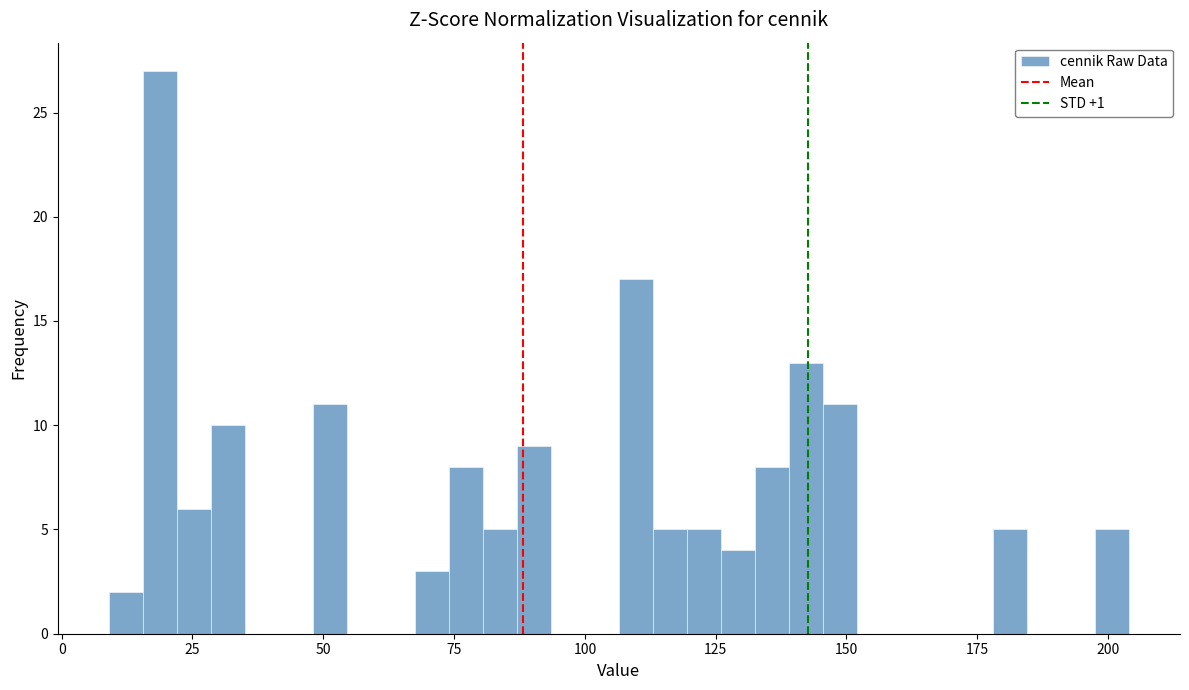

Around what value on the x-axis is the tallest bar? Give the approximate position of its centre, as read against the axis.

20